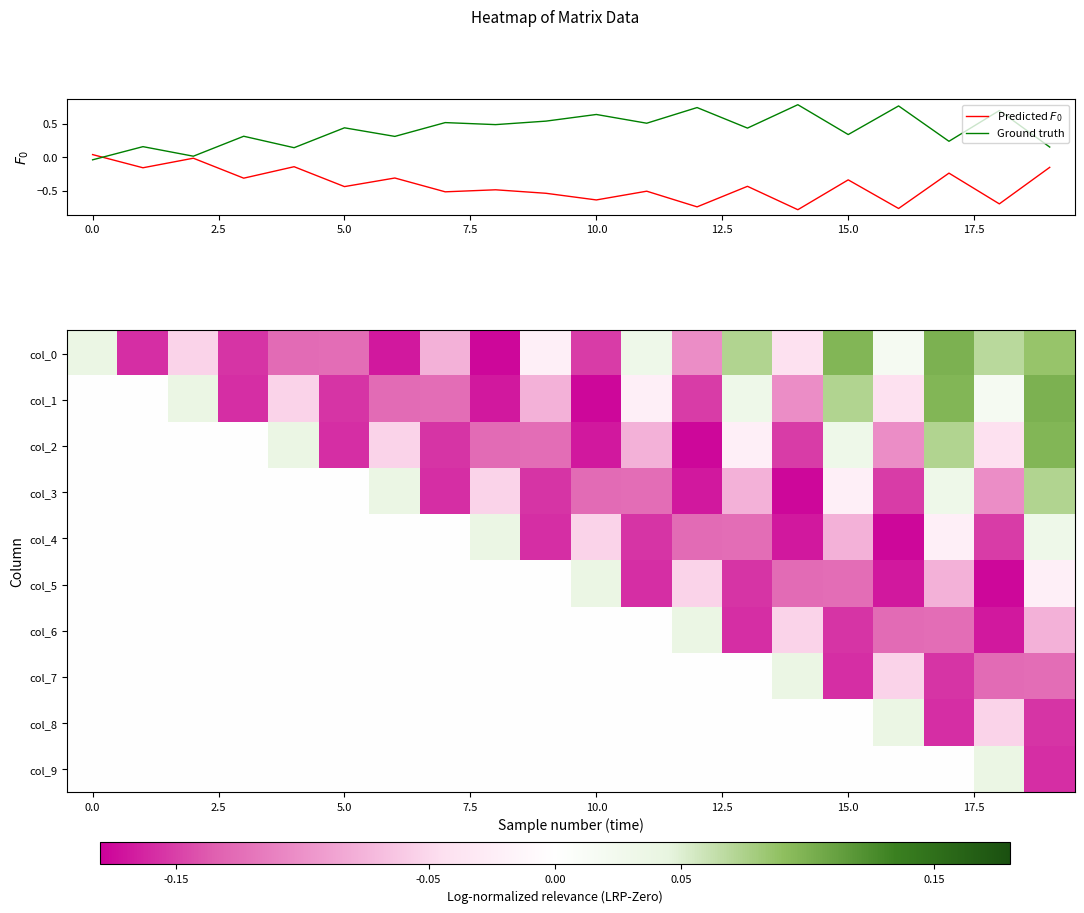

At how many categories does at least one series exceed 0?

20